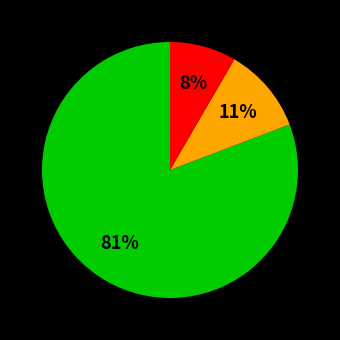

To the nearest percent, what is the average slice percentage?

33%